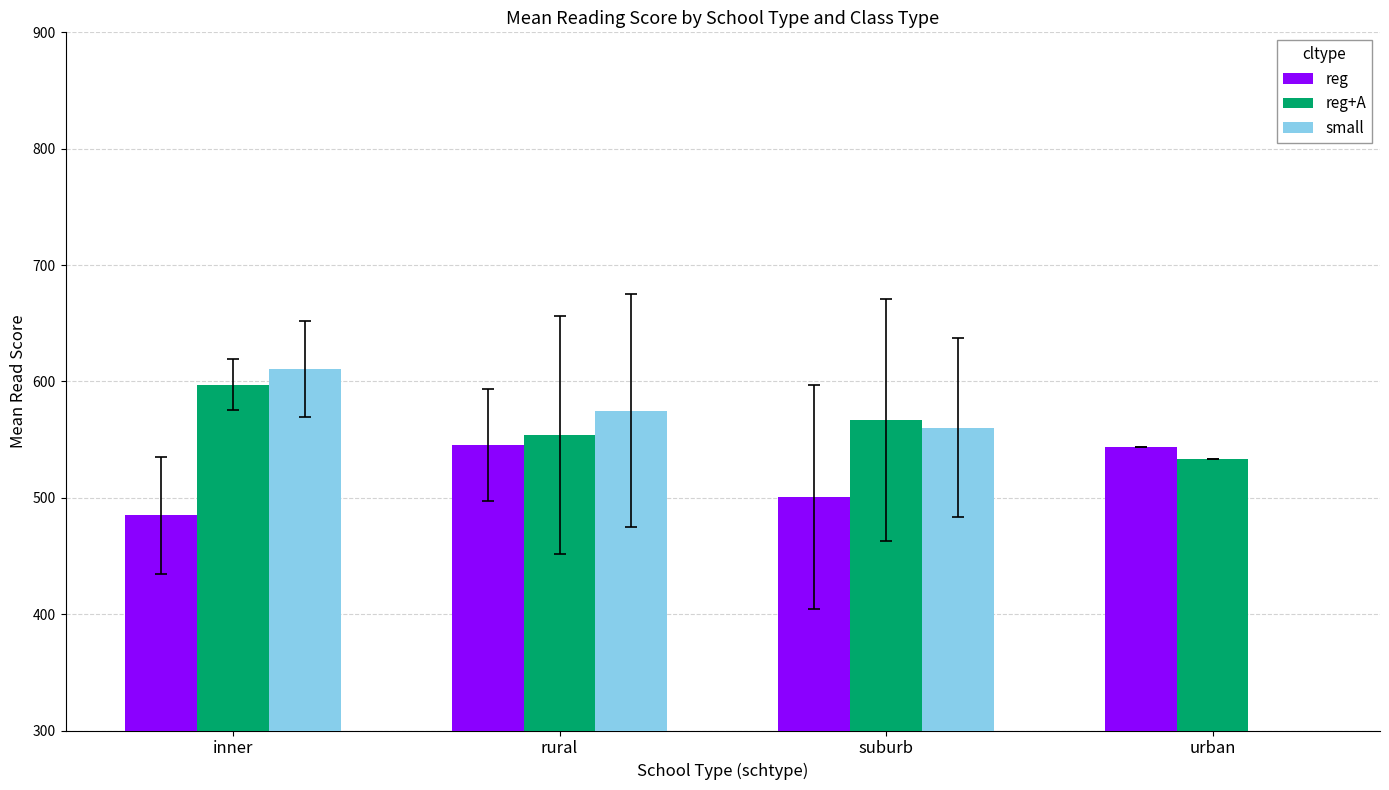

Which category has the highest value across all series?

inner